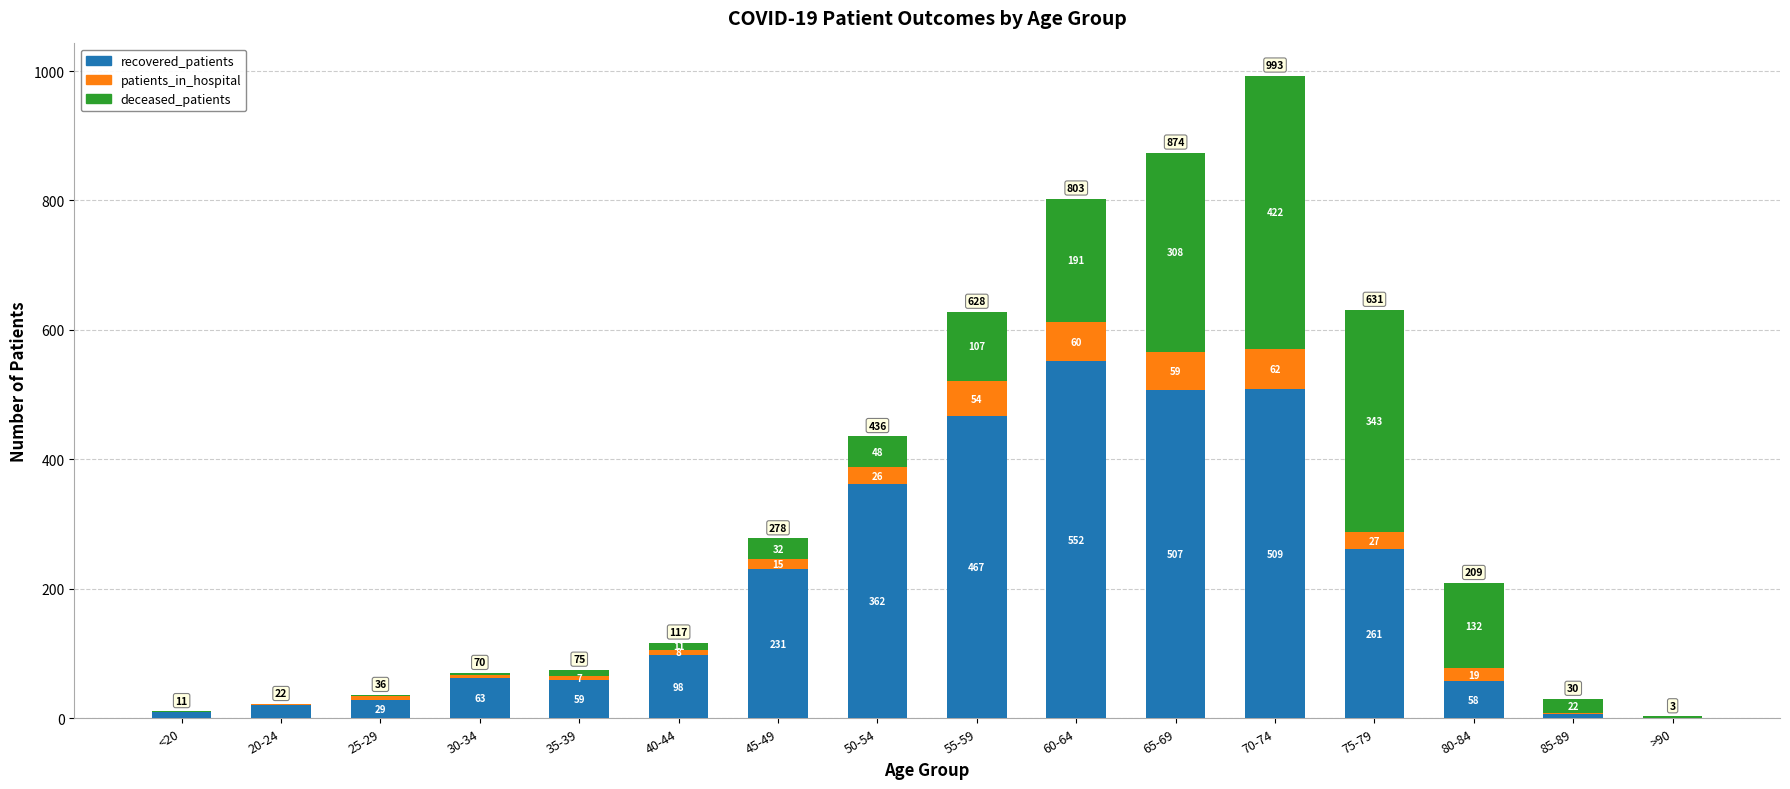

At which category is the sum across all series the highest?

70-74